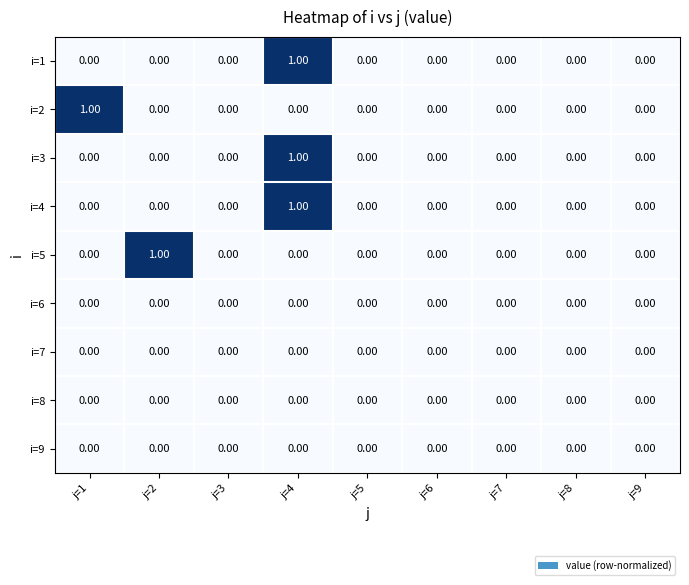

How many data points does each series have?

9